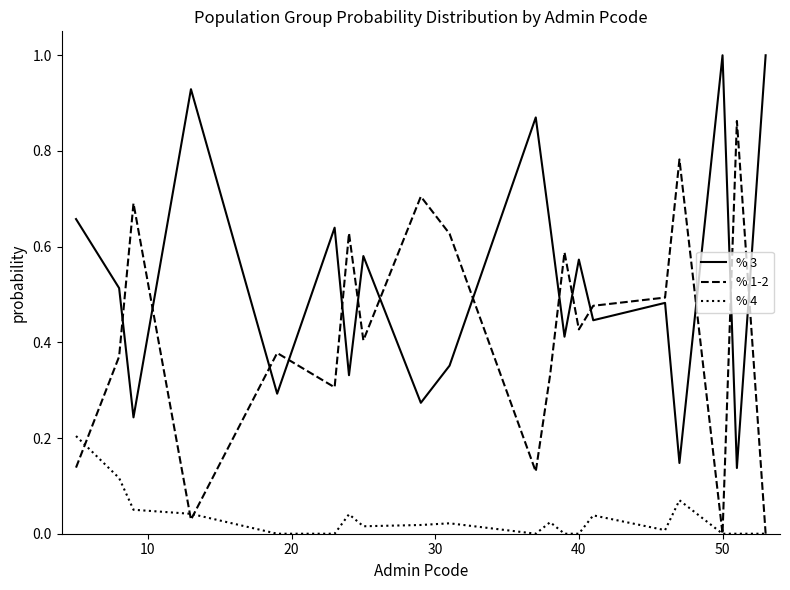

At how many categories does at least one series exceed 0?

20